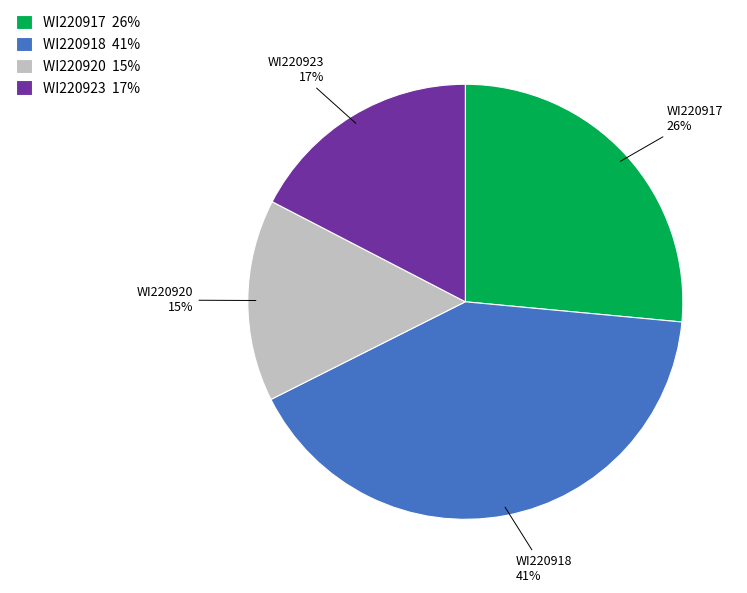

Combined, do WI220923 and WI220920 account for over 50%?

No